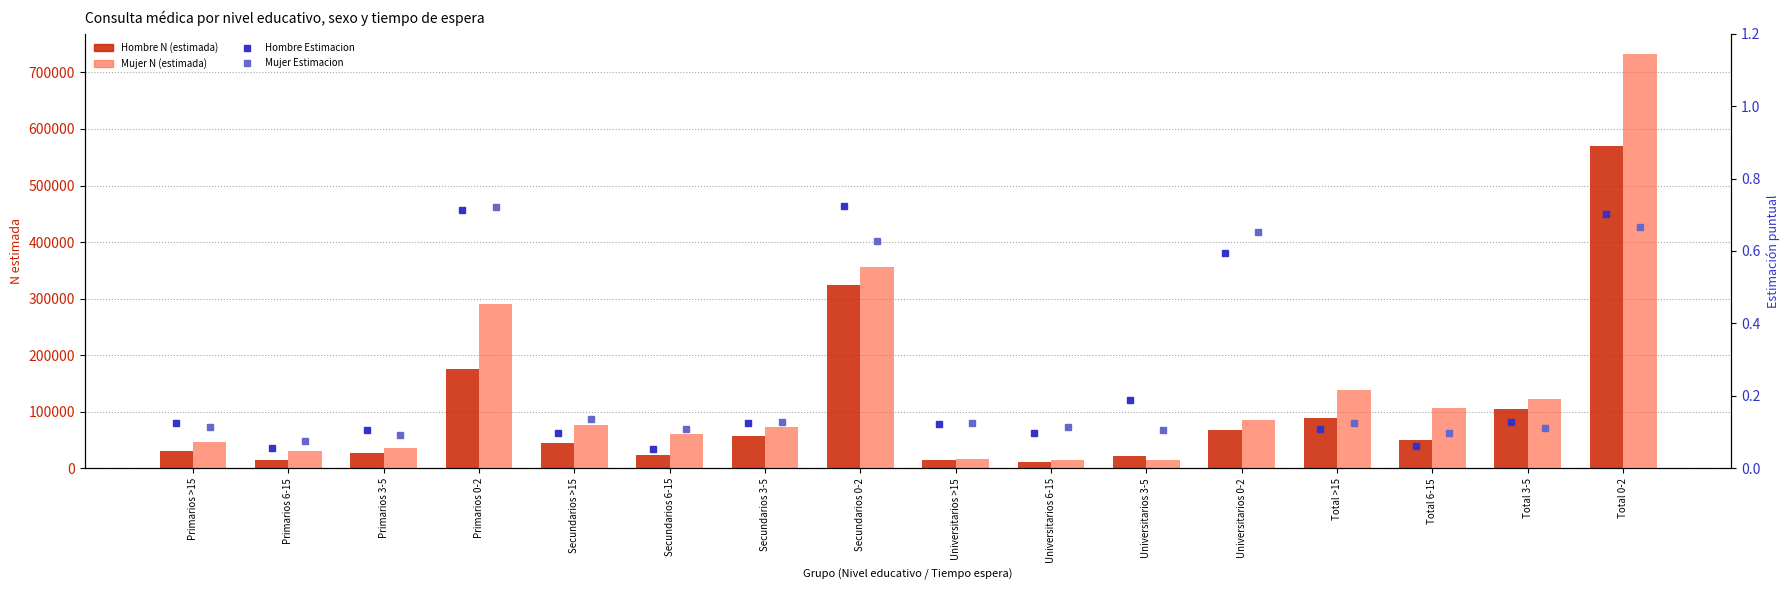

Where does the Mujer N (estimada) series first go above 76632?

Primarios 0-2